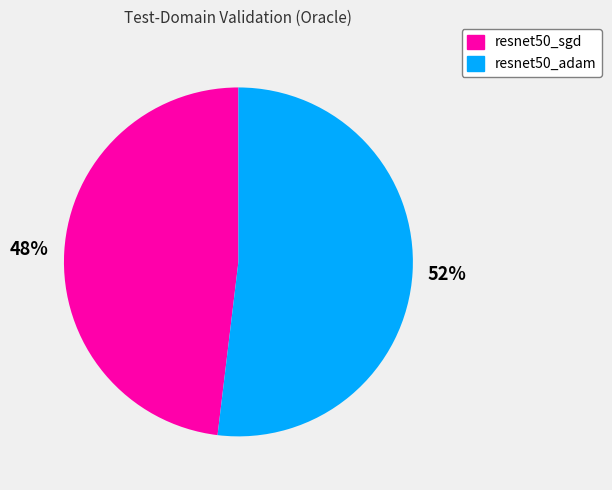

True or false: resnet50_sgd accounts for 42% of the total.

False